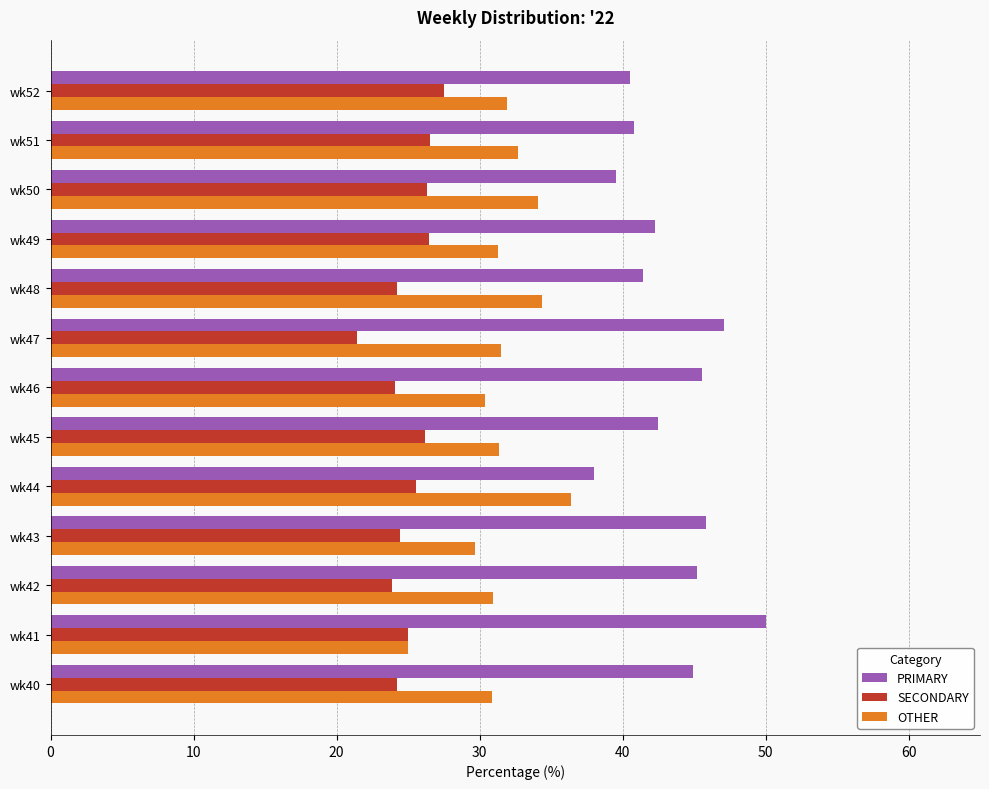

What is the difference between the second highest and second lowest values in the OTHER series?

4.7